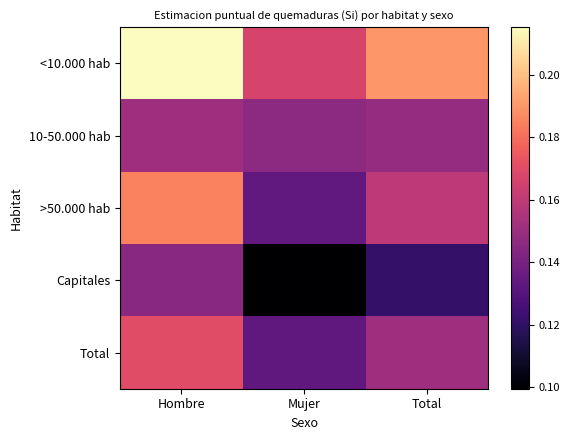

Between Hombre and Mujer, which is larger?

Hombre